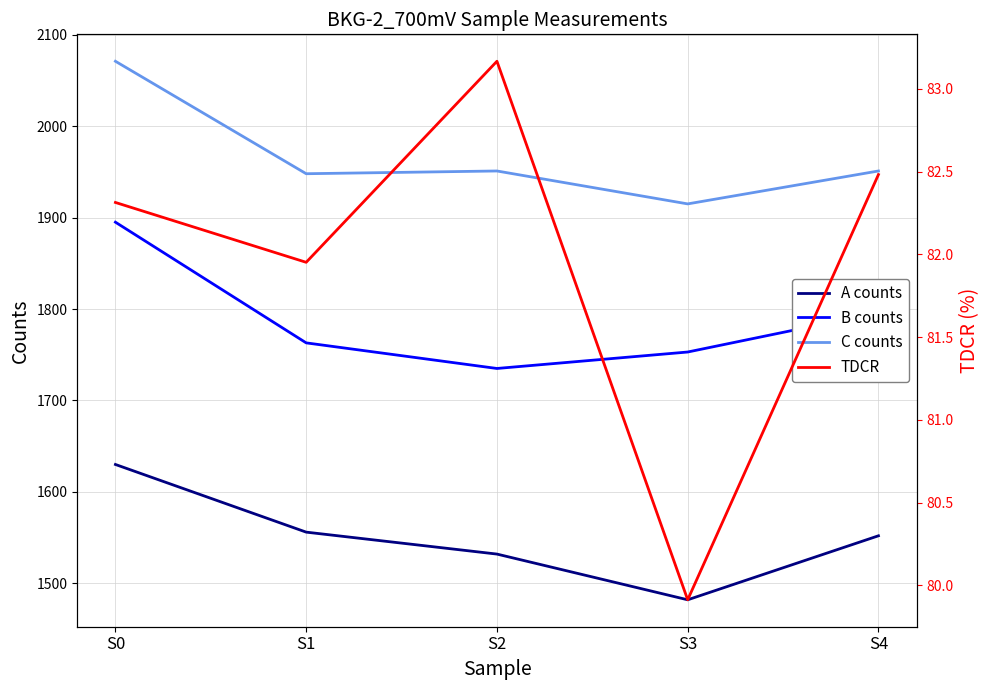

Where does the A counts series first go above 1552?

S0